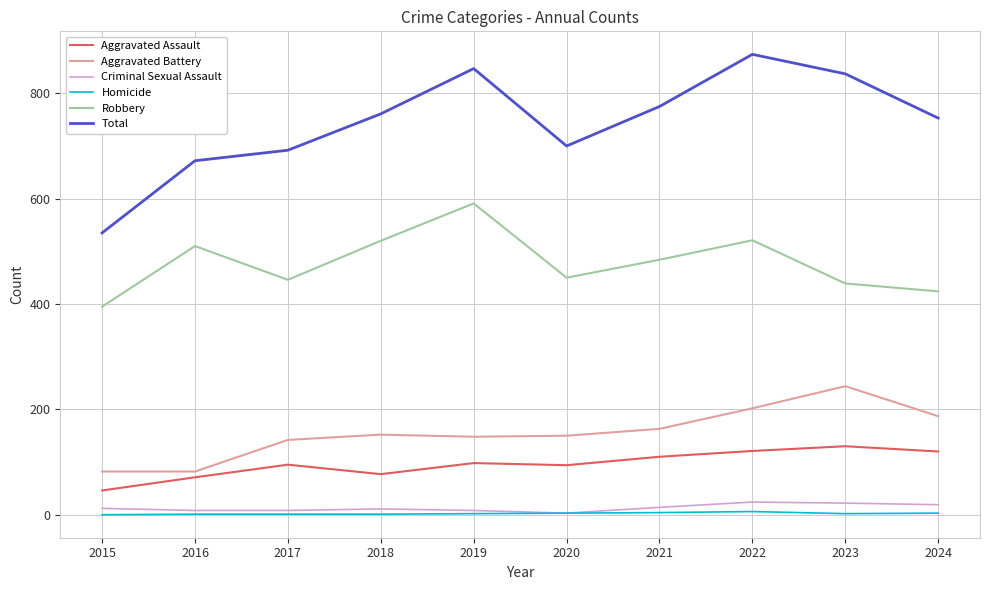

What is the maximum value shown in the chart?

874